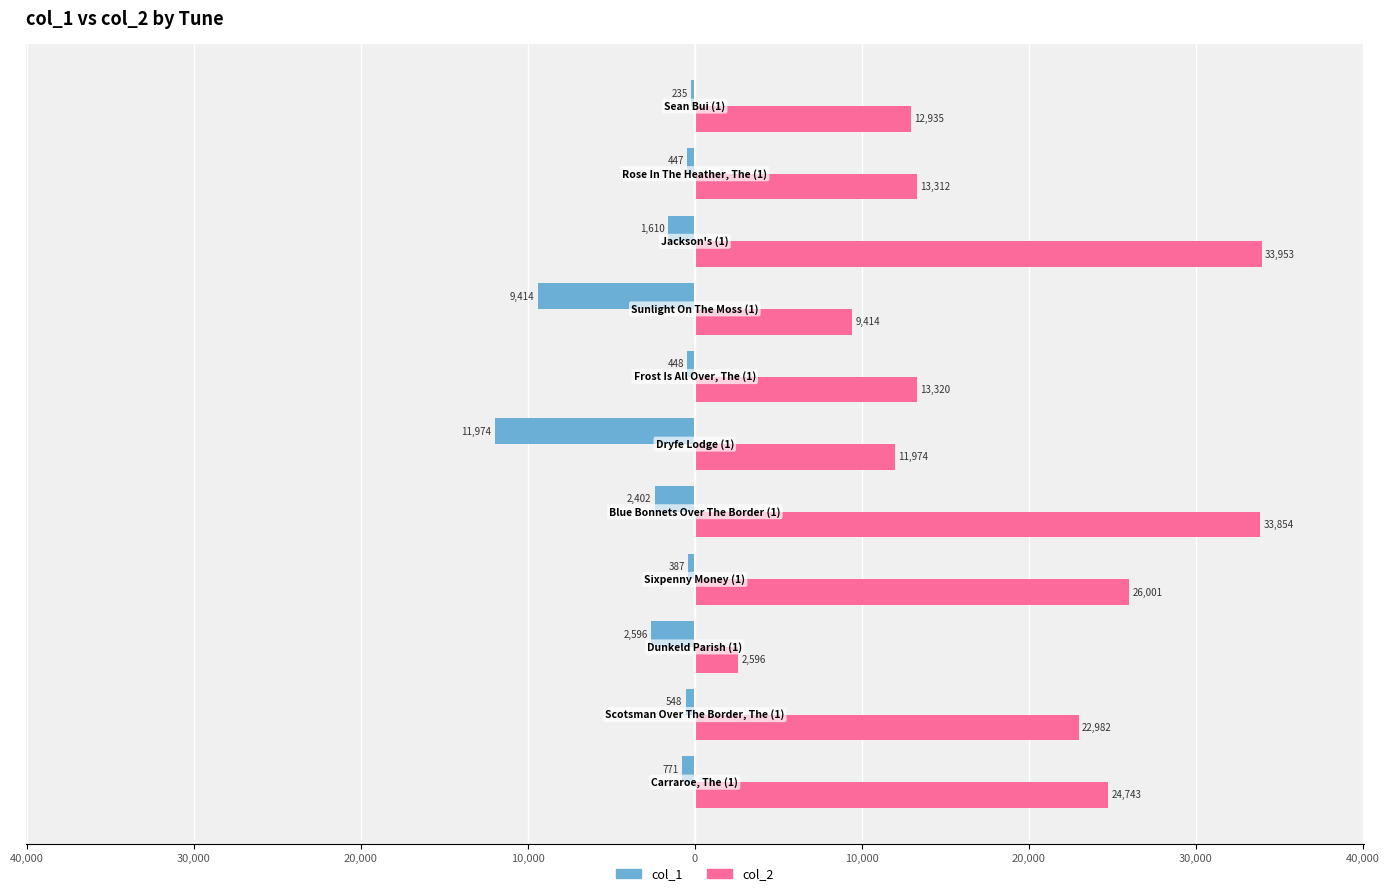

What are all the series names shown in the legend?

col_1, col_2